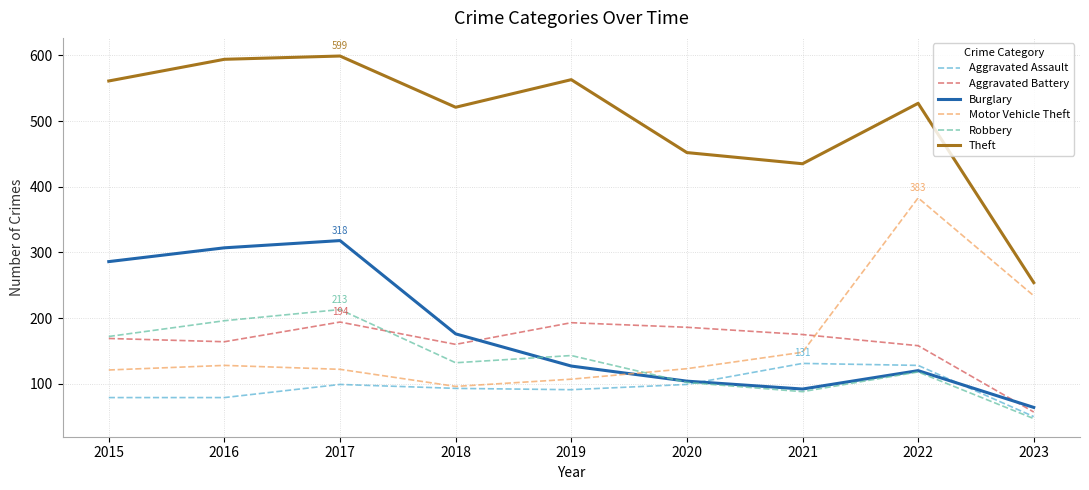

What is the approximate value of Aggravated Battery at 2020, to the nearest 10?

190